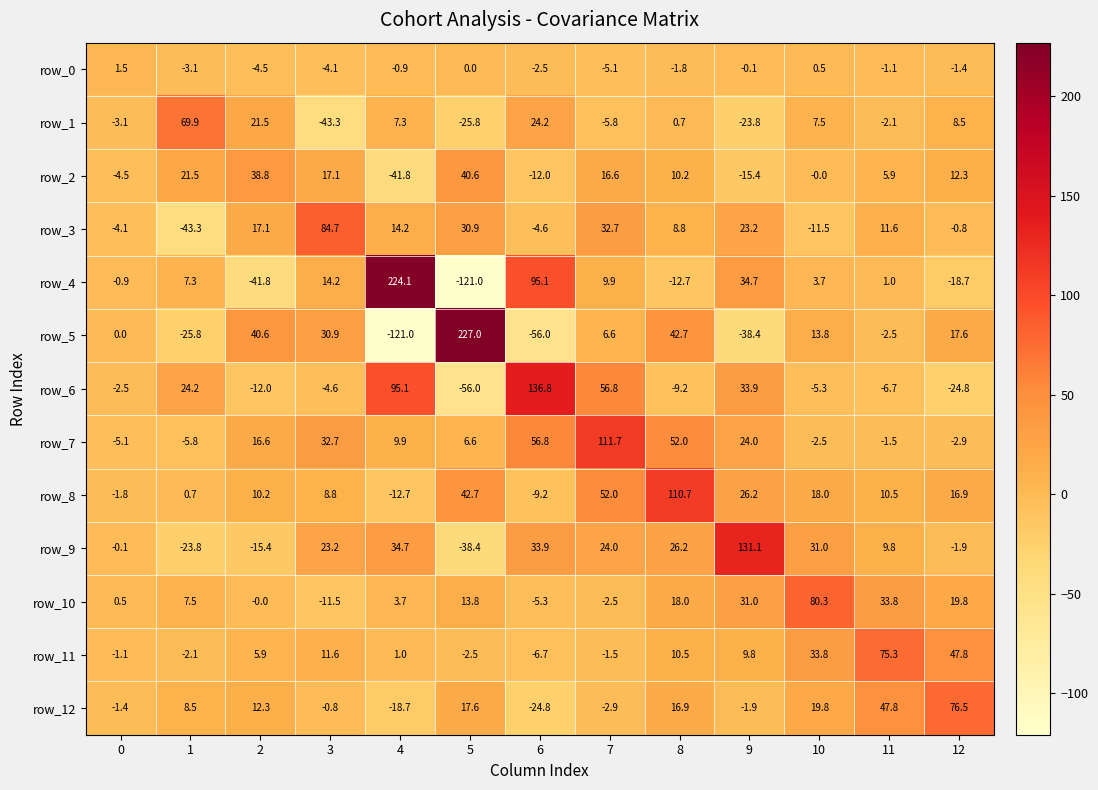

What is the minimum value for row_5?

-121.0